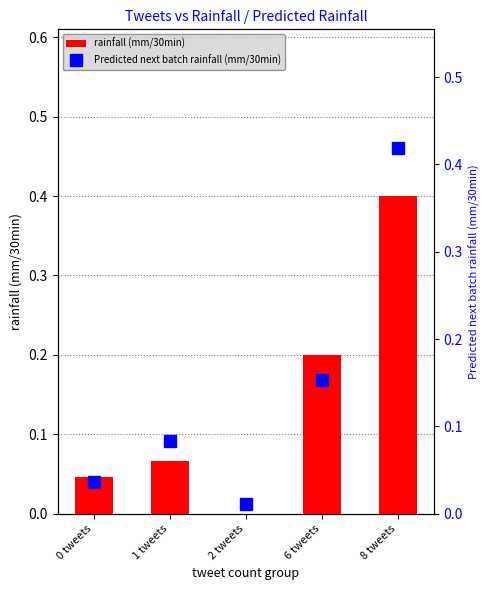

Which category has the lowest value in the Predicted next batch rainfall (mm/30min) series?

2 tweets